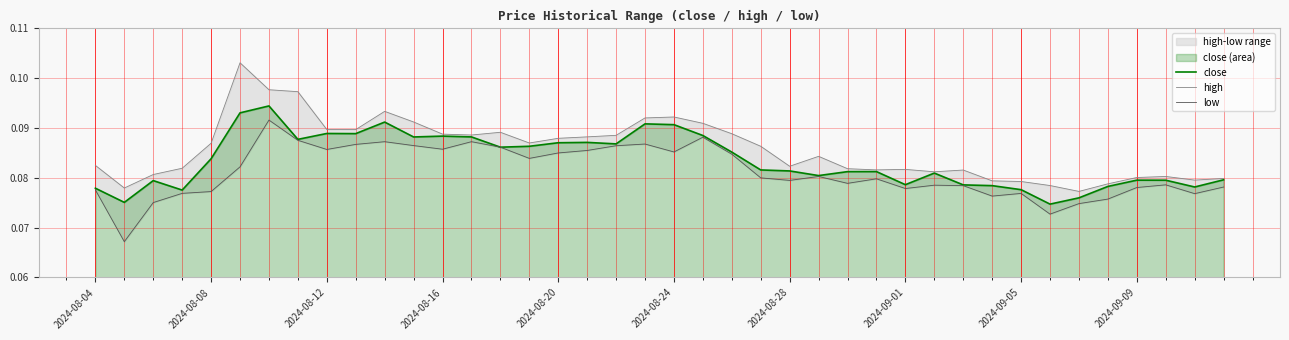

Is the value of close at 35 greater than the value of low at 36?

Yes